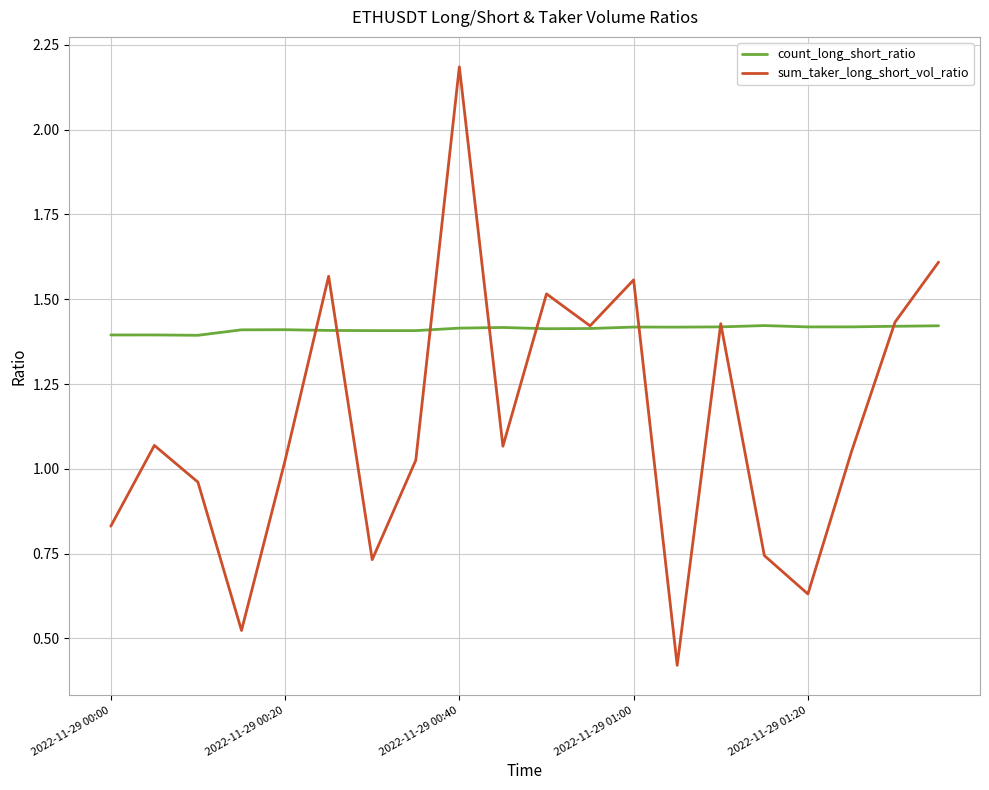

How many lines are shown in the chart?

2